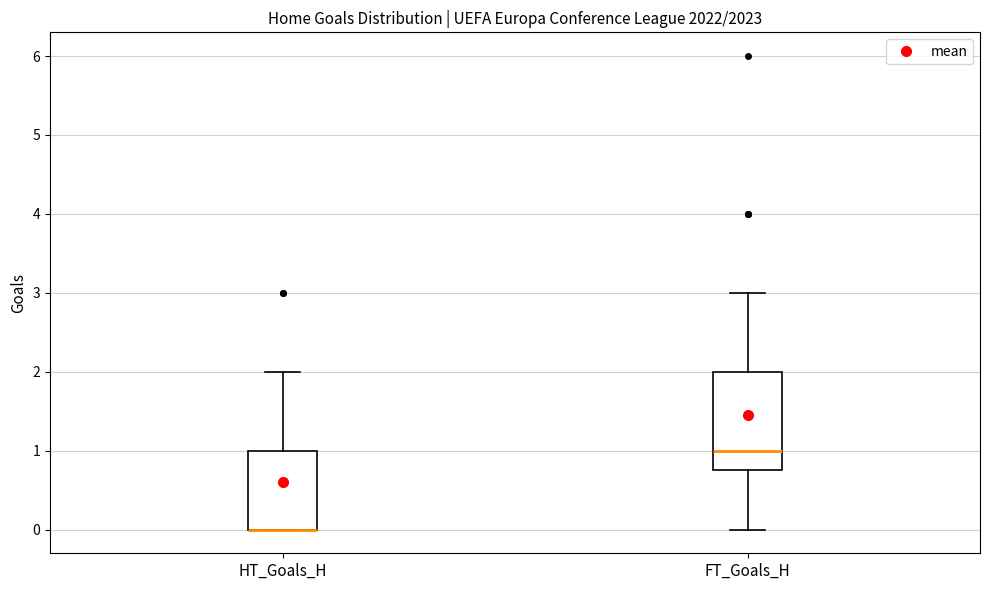

Where does the lower whisker of the box for FT_Goals_H end on the y-axis? The values are not printed on the chart, so give them approximately, as read against the axis.

0.0